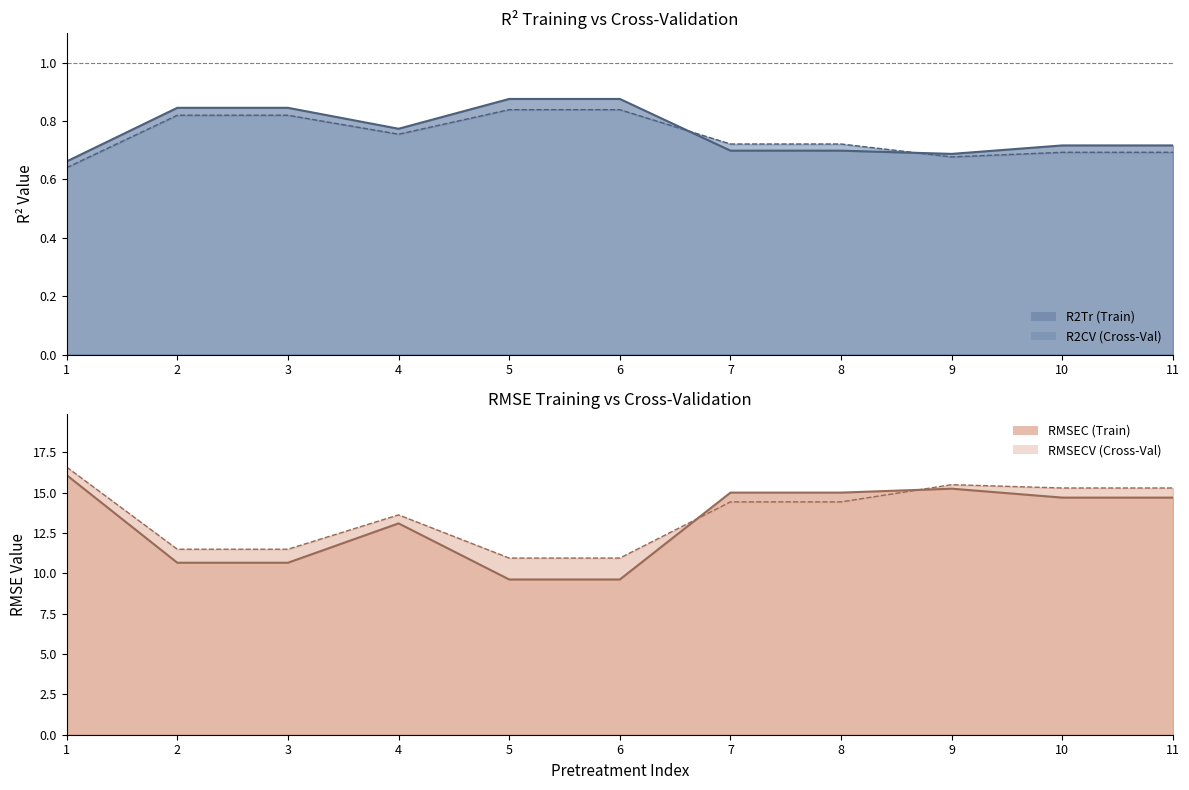

What is the difference between the R2CV values at 1 and 10?

0.1